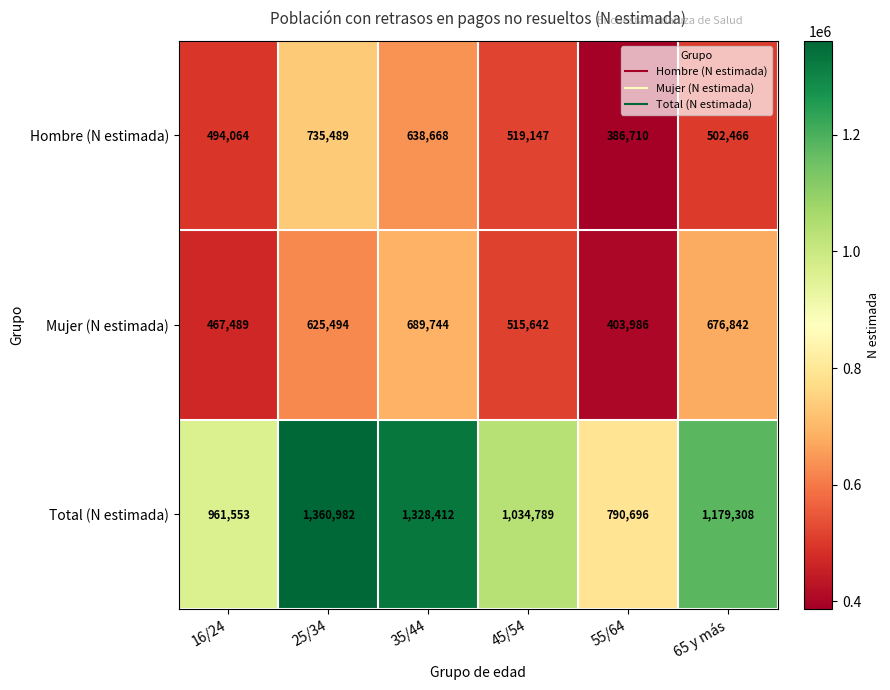

Which series changed the most between 16/24 and 55/64?

Total (N estimada)